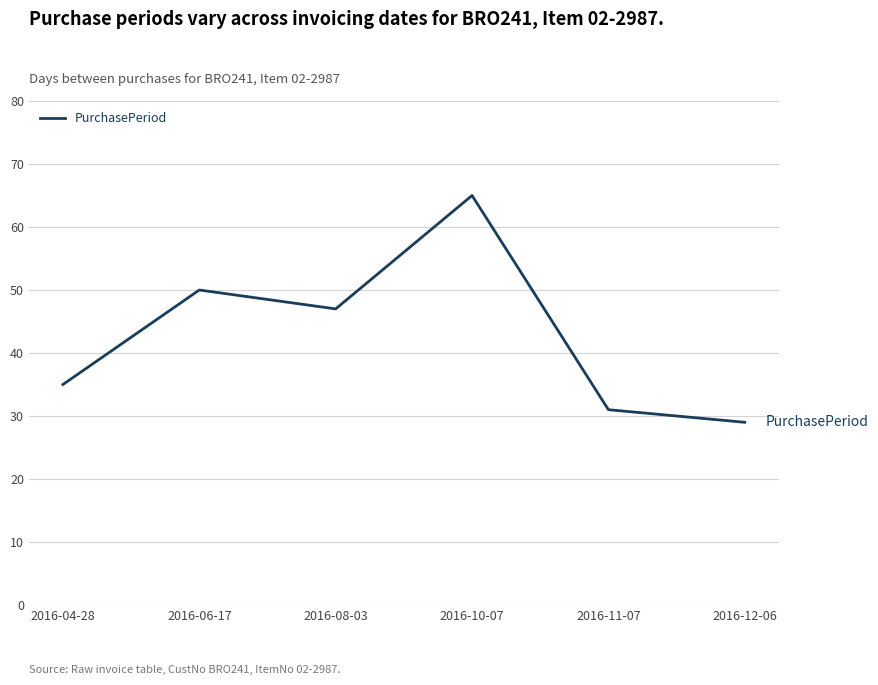

What position from the right is 2016-08-03?

4